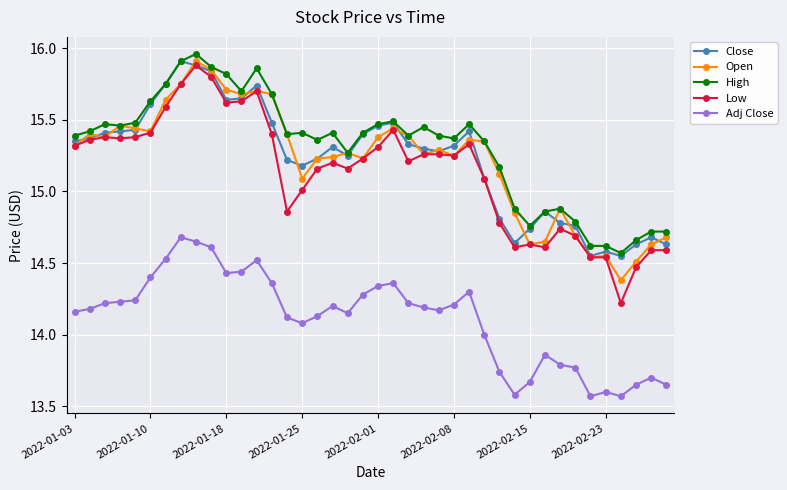

Which series has the largest range (max minus min)?

Low